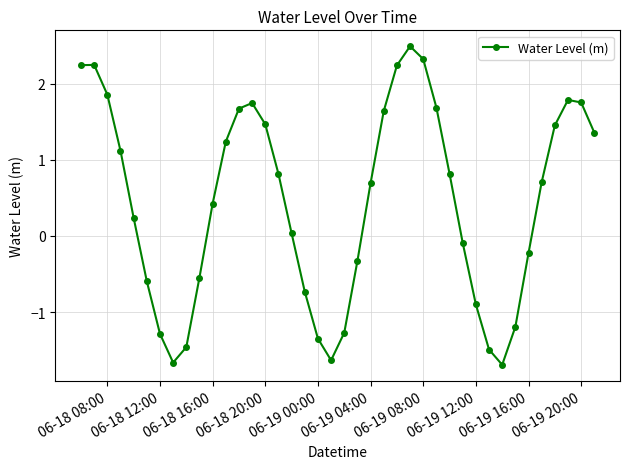

What is the minimum value shown in the chart?

-1.7